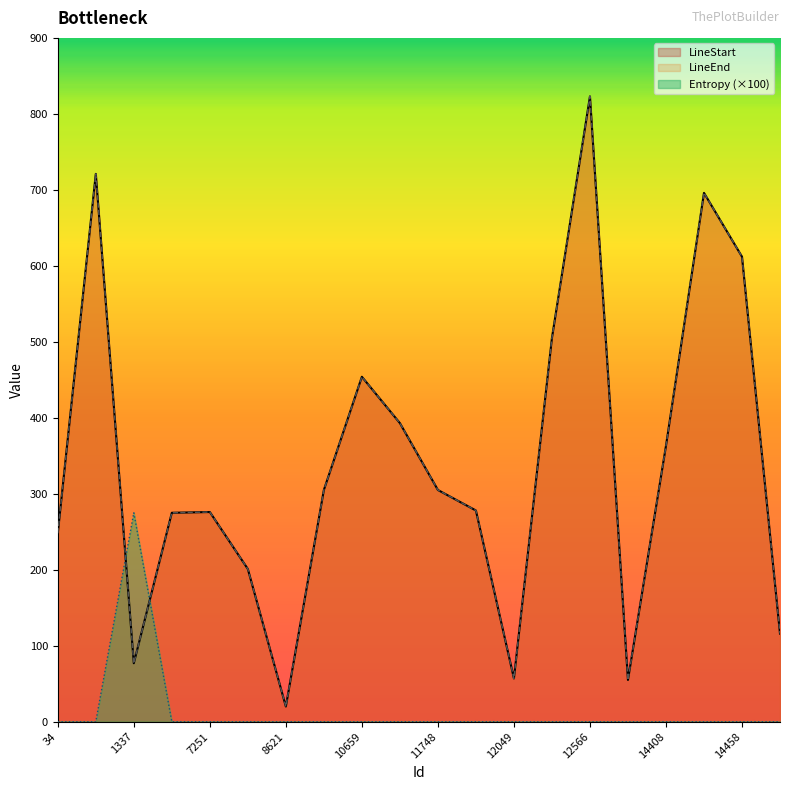

How many interior local peaks does the LineStart series have?

5